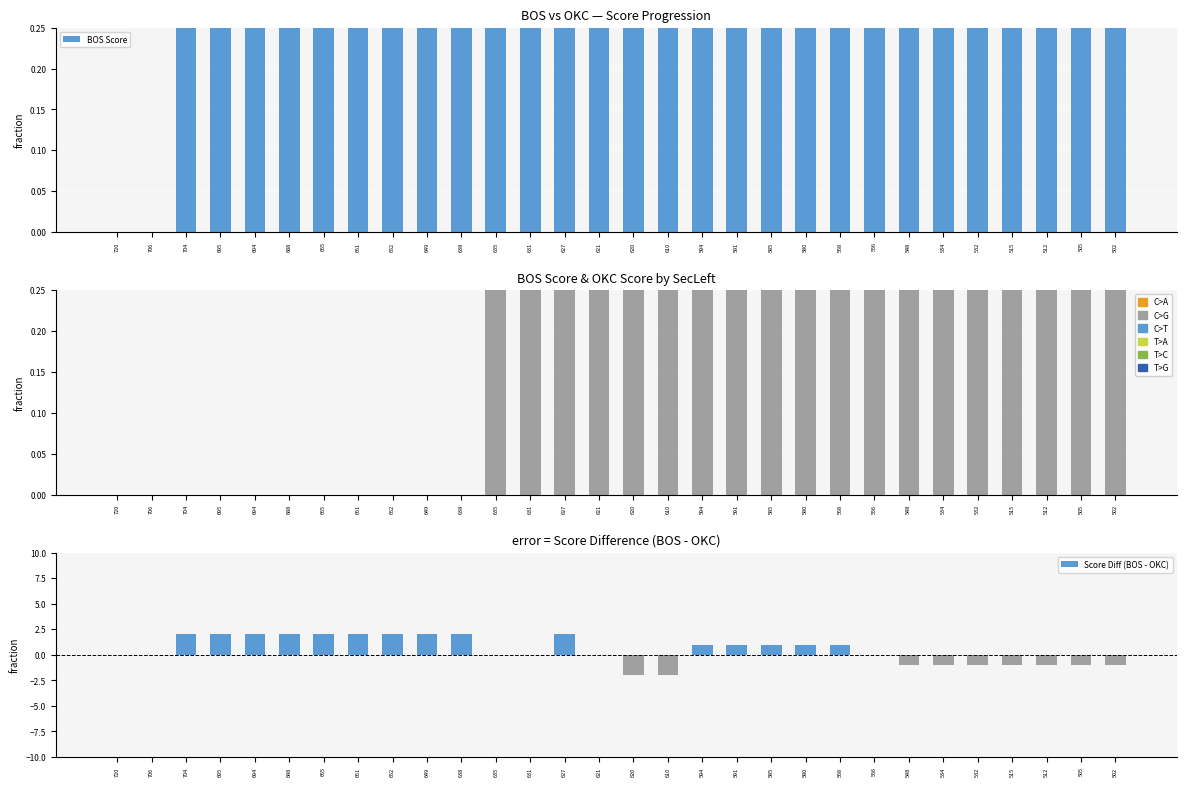

What is the sum of all OKC Score values?

115